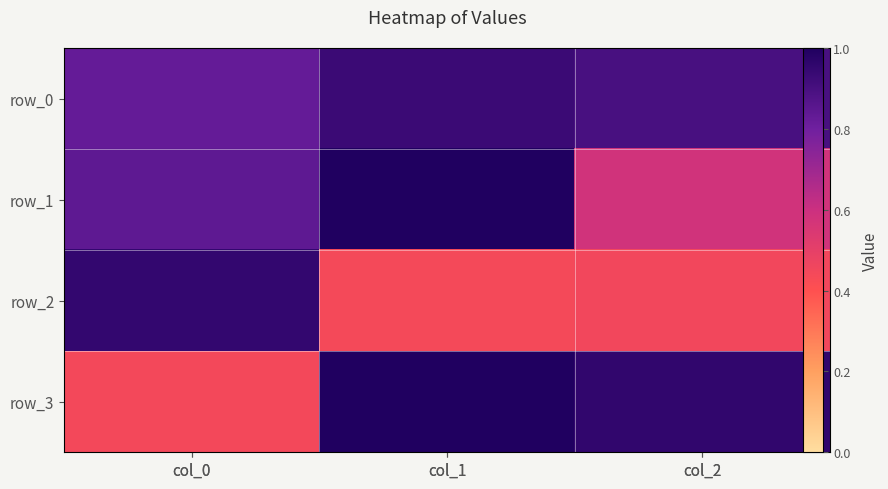

What is the difference between the row_1 values at col_2 and col_1?

0.4